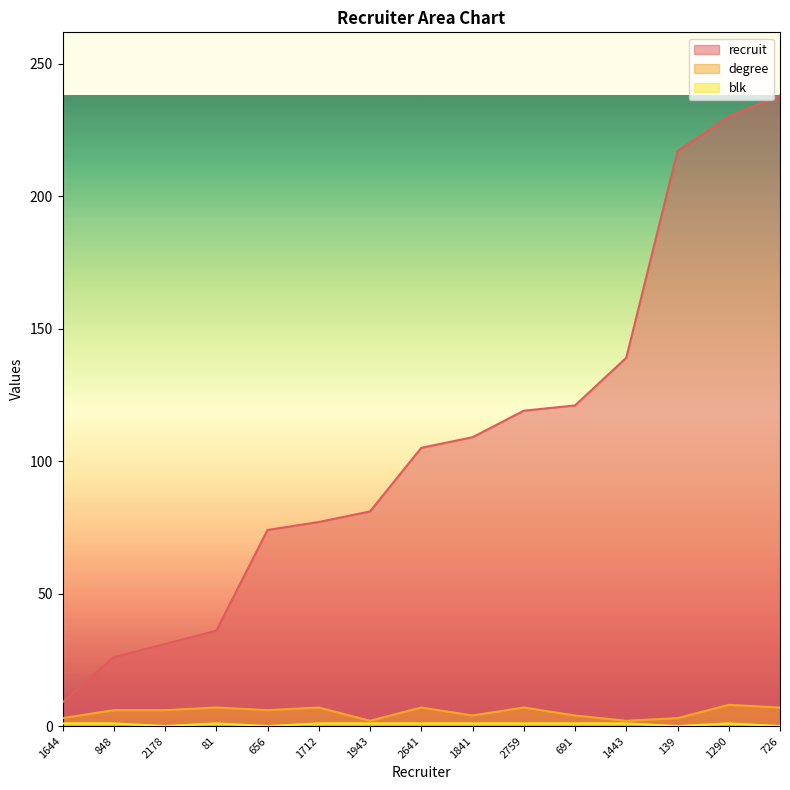

What is the difference between the second highest and minimum values in the degree series?

5